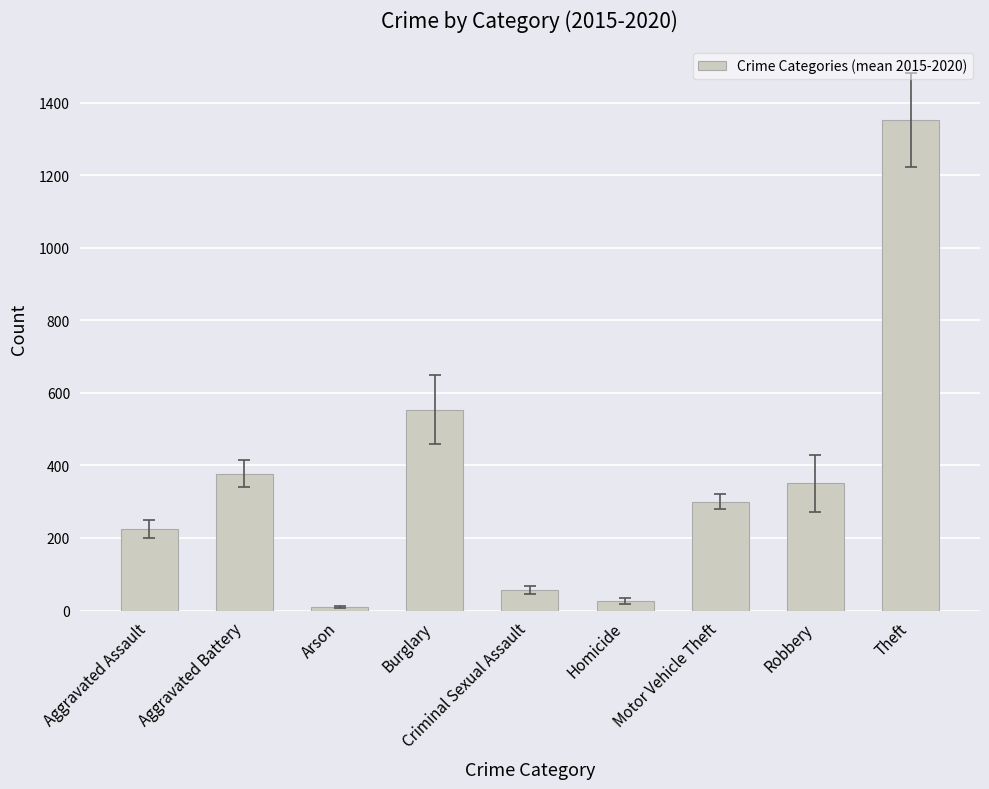

How many data points are less than 300?

4